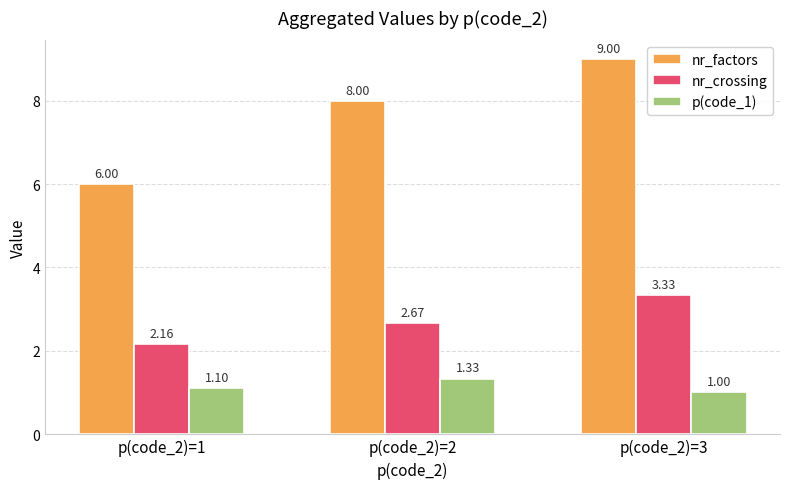

What are all the series names shown in the legend?

nr_factors, nr_crossing, p(code_1)